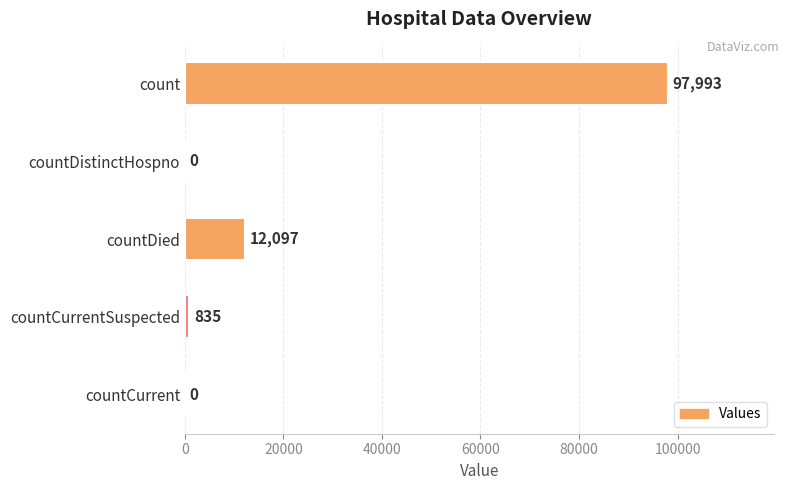

Where is the data nearest to the value 48996?

countDied